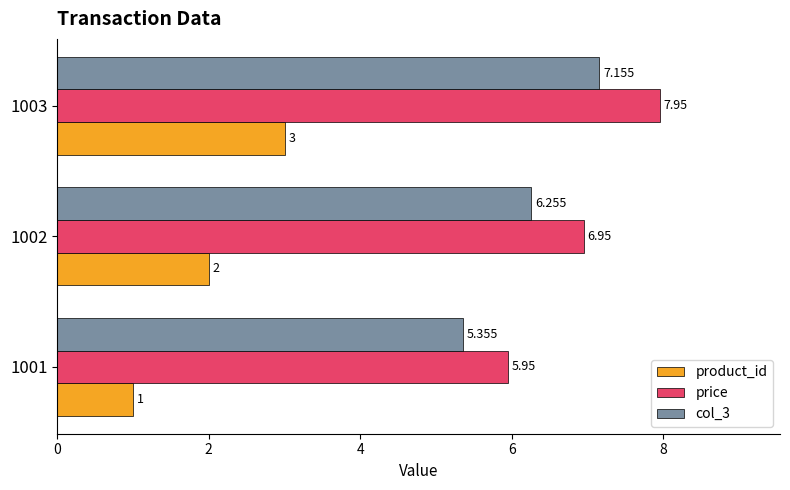

Which series has the largest total across all categories?

price